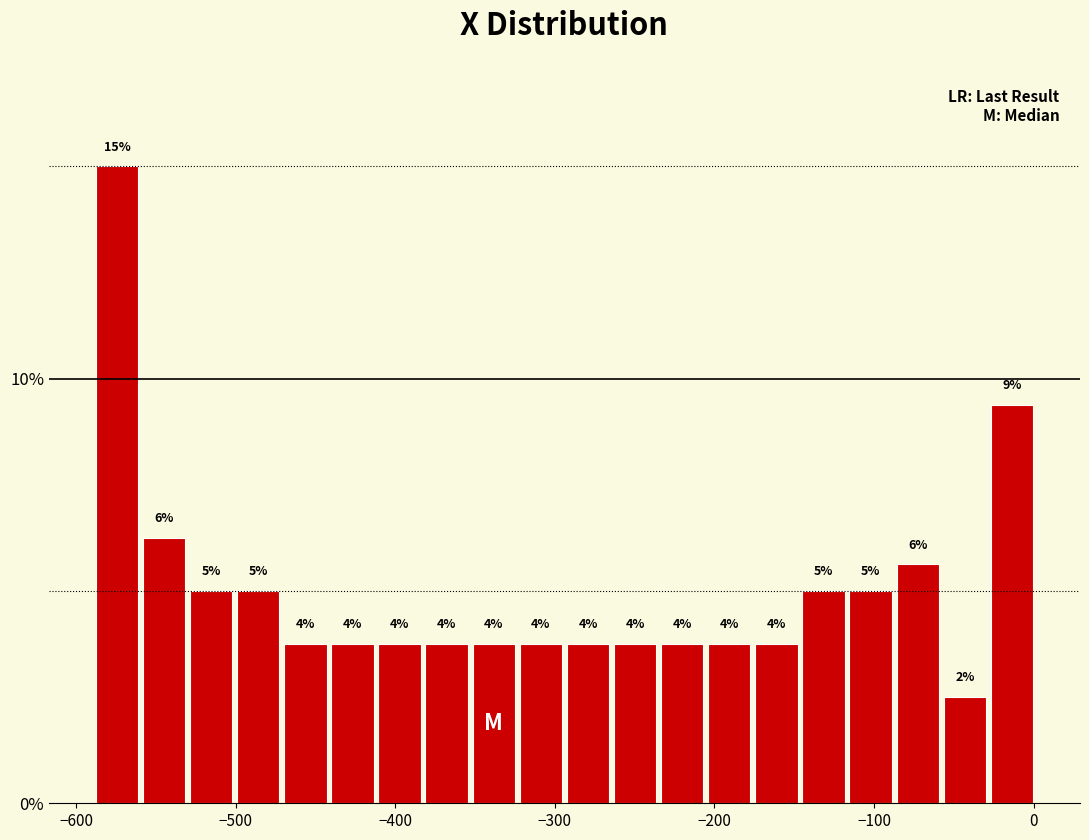

Around what value on the x-axis is the tallest bar? Give the approximate position of its centre, as read against the axis.

-570